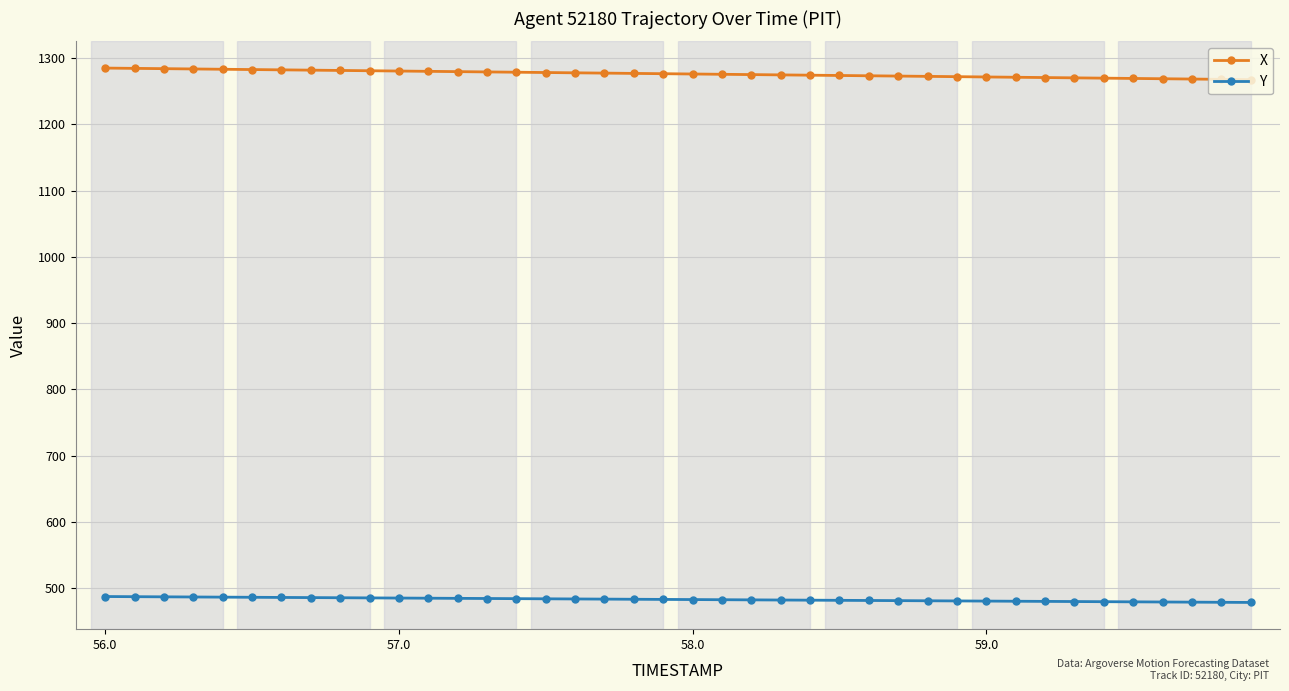

True or false: Y and X cross at least once.

False